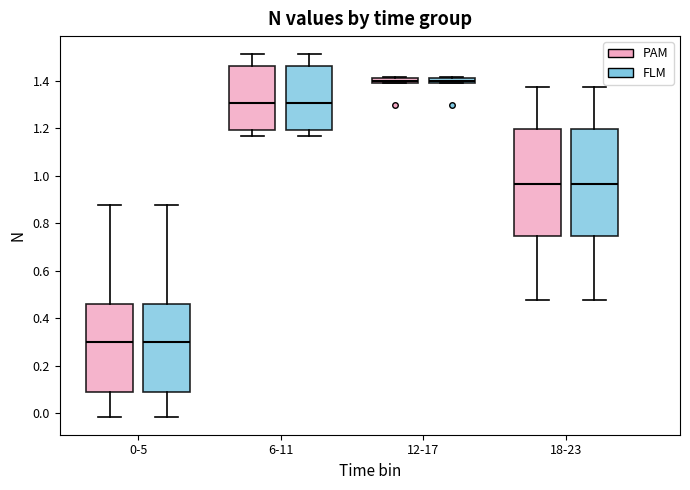

Where does the median line of the box for 18-23 (PAM) sit on the y-axis? The values are not printed on the chart, so give them approximately, as read against the axis.

0.96